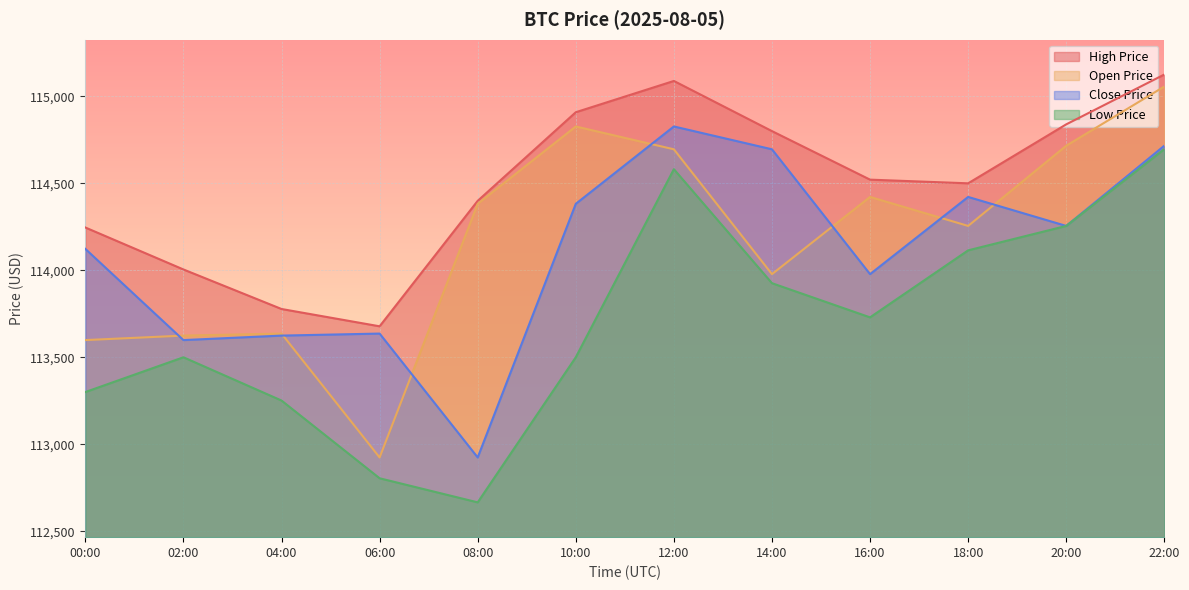

What is the greatest value displayed?

115125.3